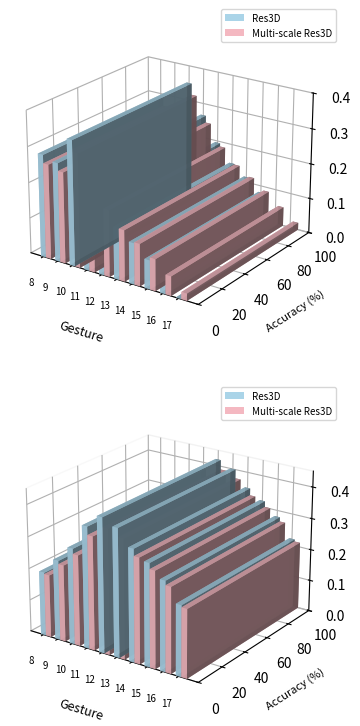

Does the chart contain any negative values?

No